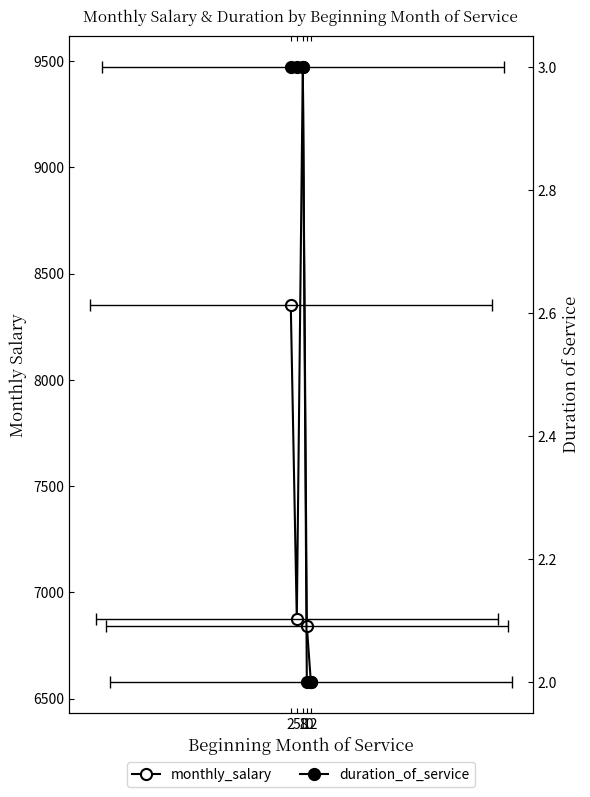

Read the monthly_salary value at 8.

9473